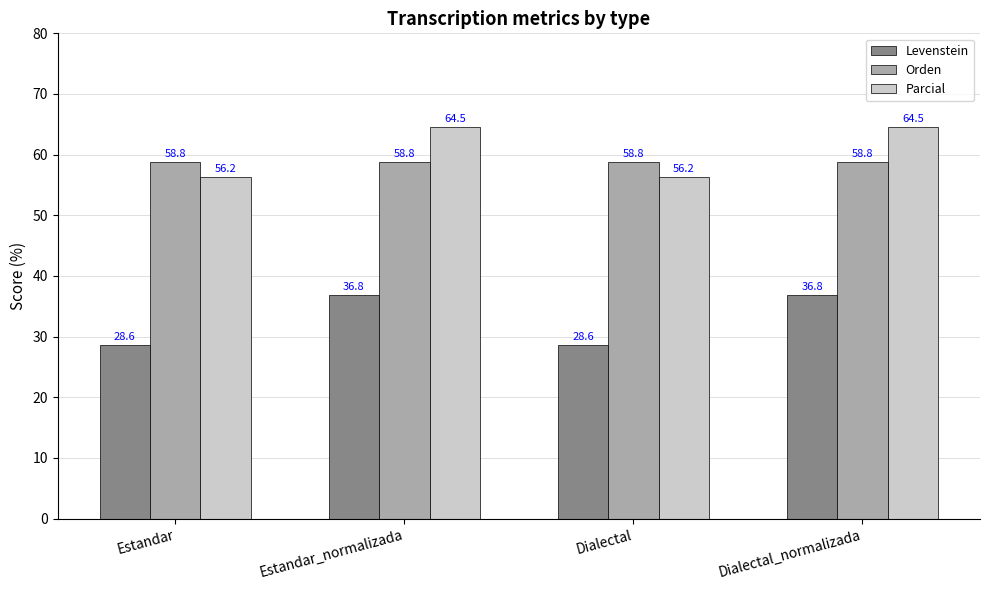

What are all the series names shown in the legend?

Levenstein, Orden, Parcial